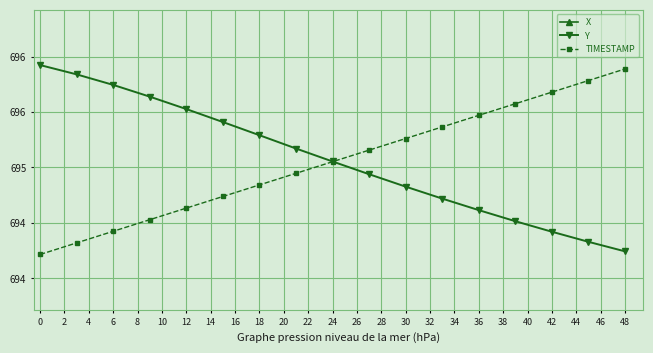

How many data points does each series have?

17